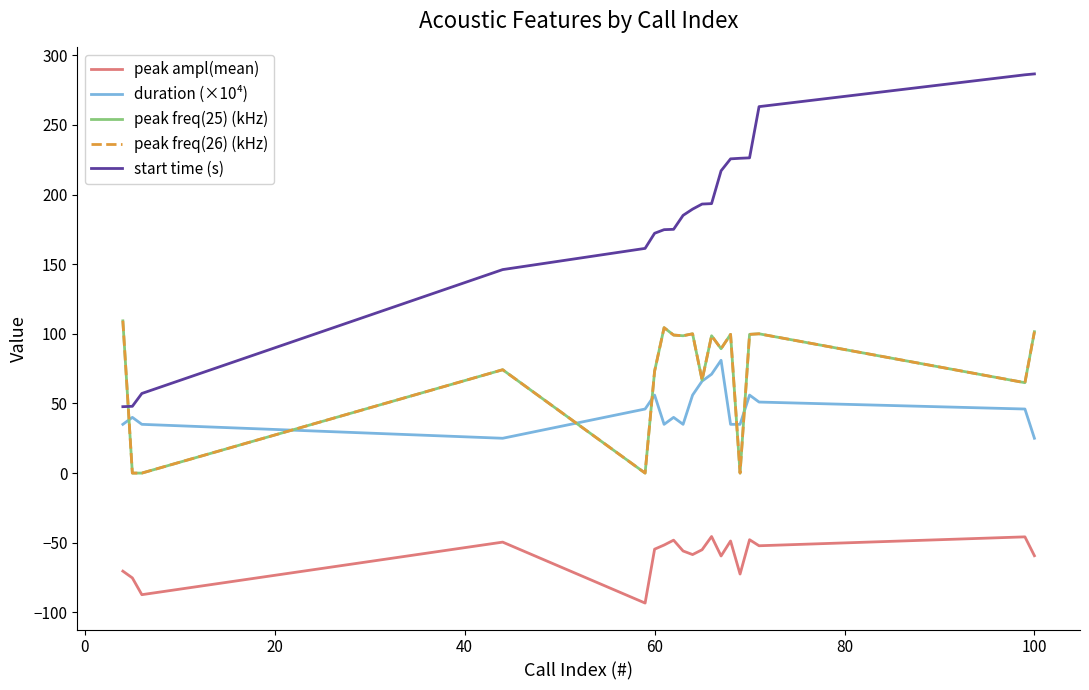

Does the chart display data point markers on the line(s)?

No